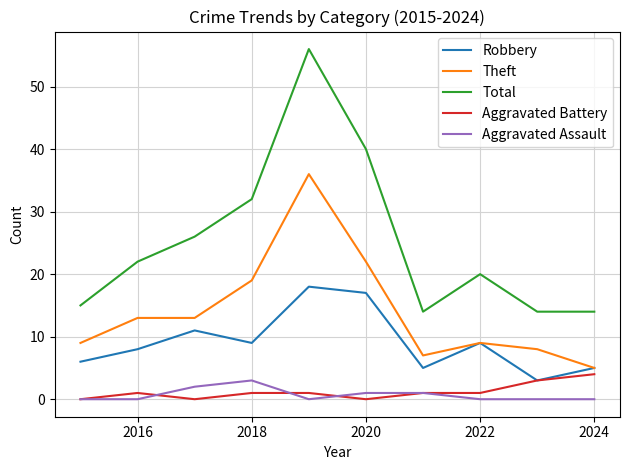

Reading right to left, what are all the values shown in this chart?

Robbery: 5	3	9	5	17	18	9	11	8	6
Theft: 5	8	9	7	22	36	19	13	13	9
Total: 14	14	20	14	40	56	32	26	22	15
Aggravated Battery: 4	3	1	1	0	1	1	0	1	0
Aggravated Assault: 0	0	0	1	1	0	3	2	0	0